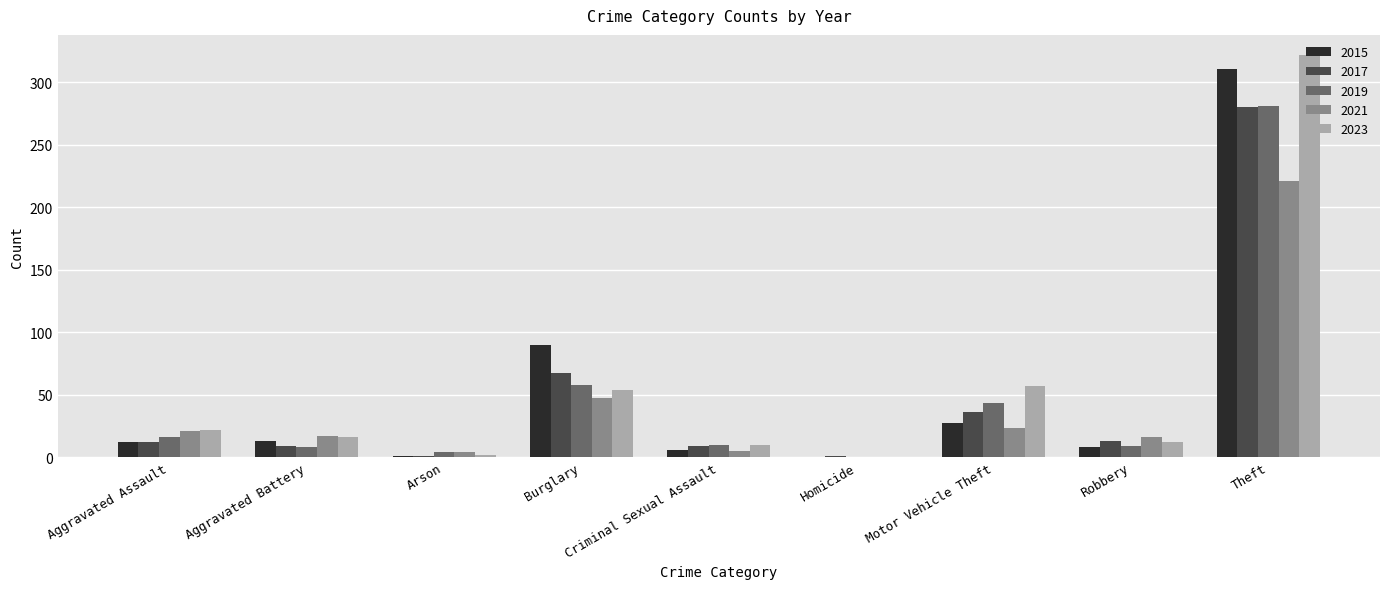

What are all the series names shown in the legend?

2015, 2017, 2019, 2021, 2023